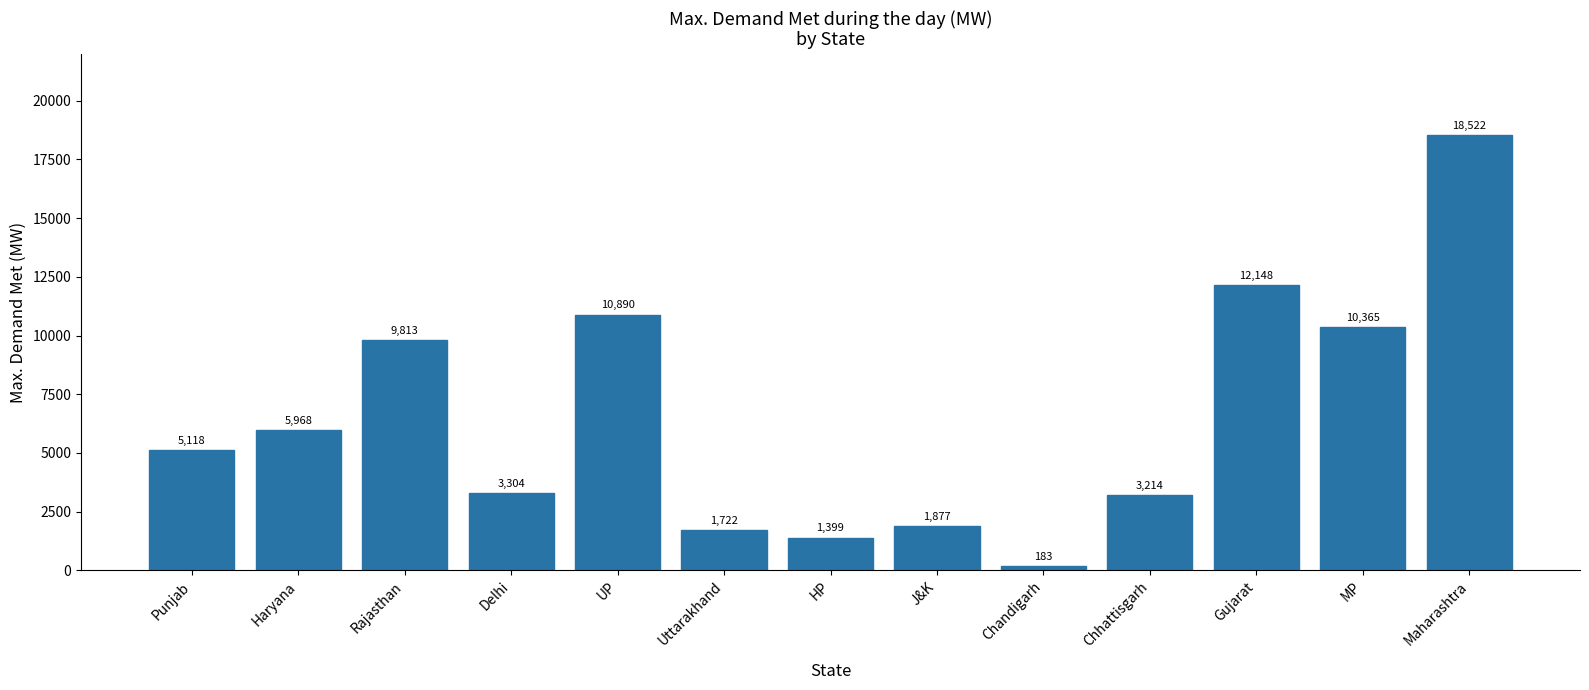

The chart shows a value of 1242 at Chhattisgarh. True or false?

False